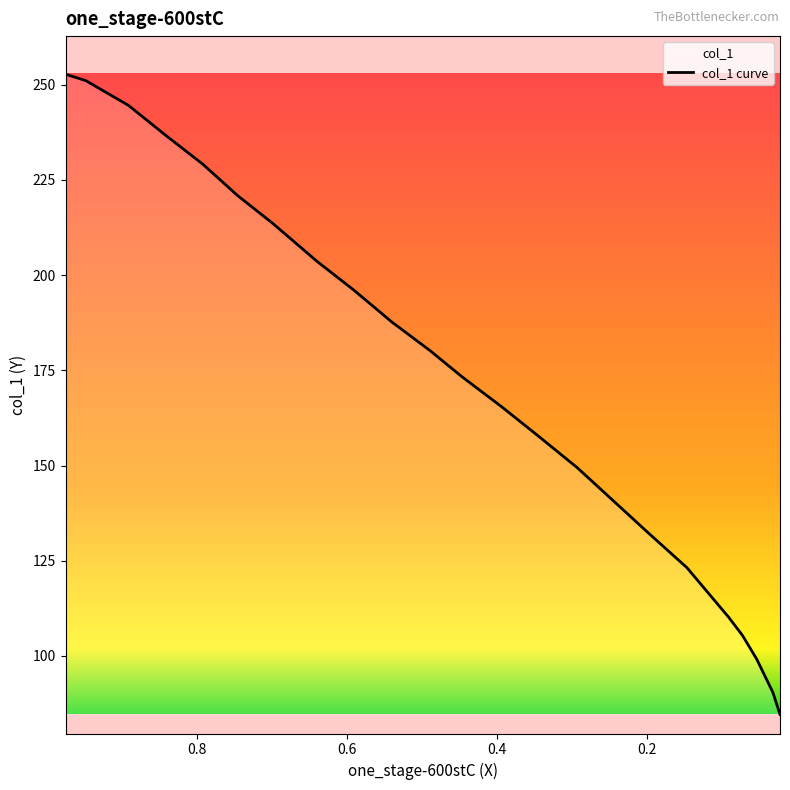

The value at 0.4901 is 180.3. True or false?

True